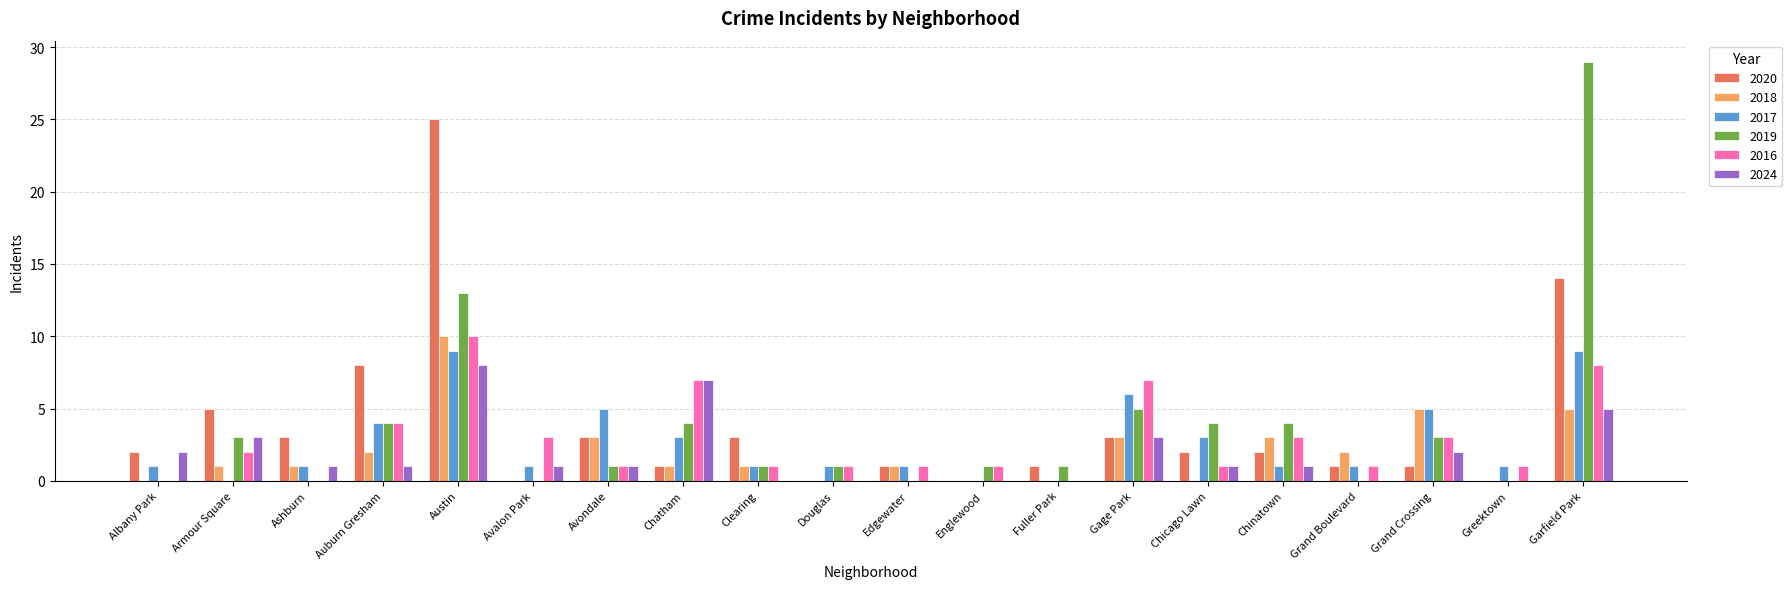

Is the value of 2020 at Avalon Park greater than the value of 2017 at Douglas?

No